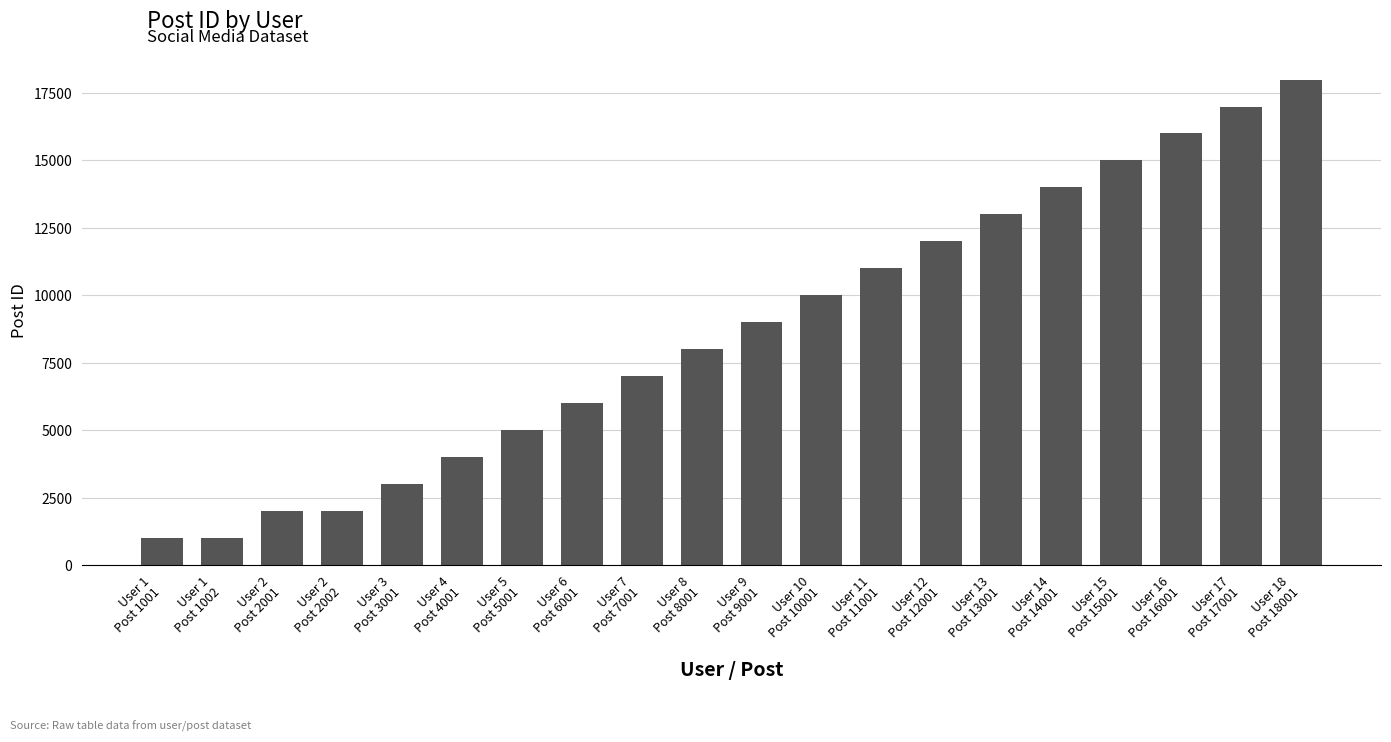

What is the value of the 5th bar from the left?

3001